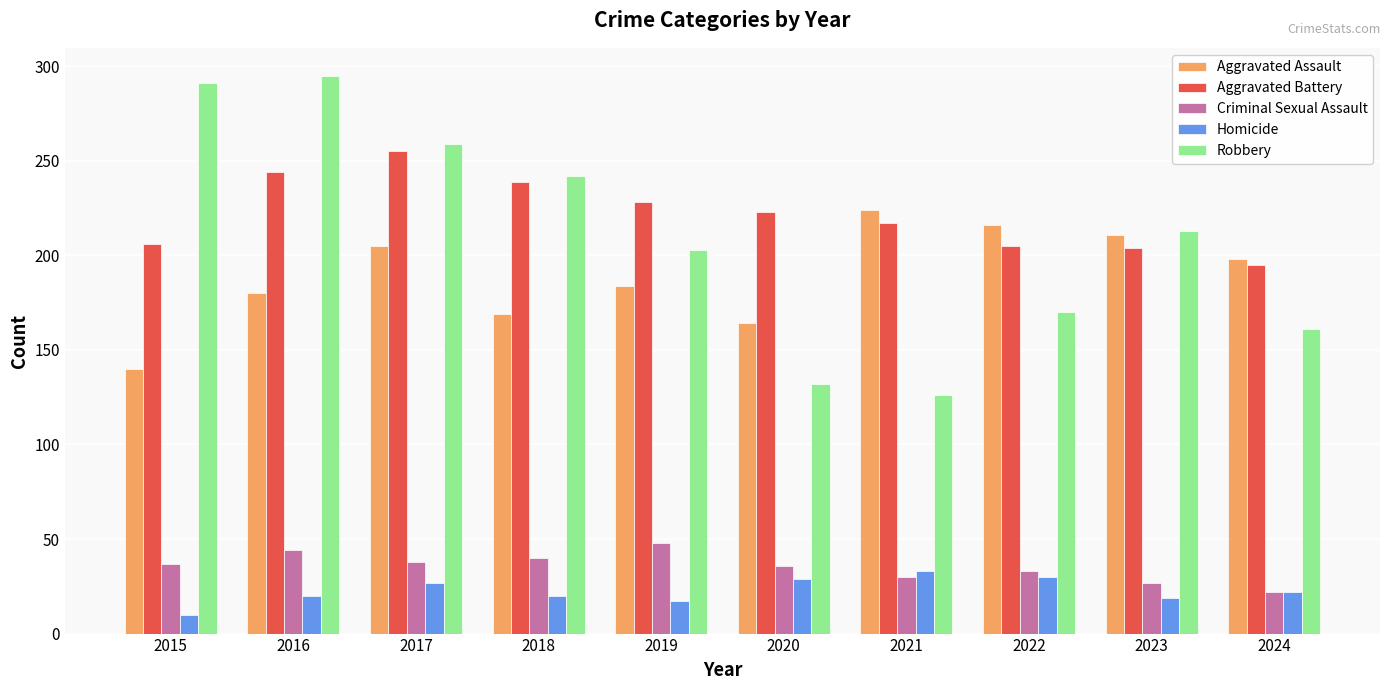

What is the value of the Aggravated Assault bar at the 10th from the left?

198